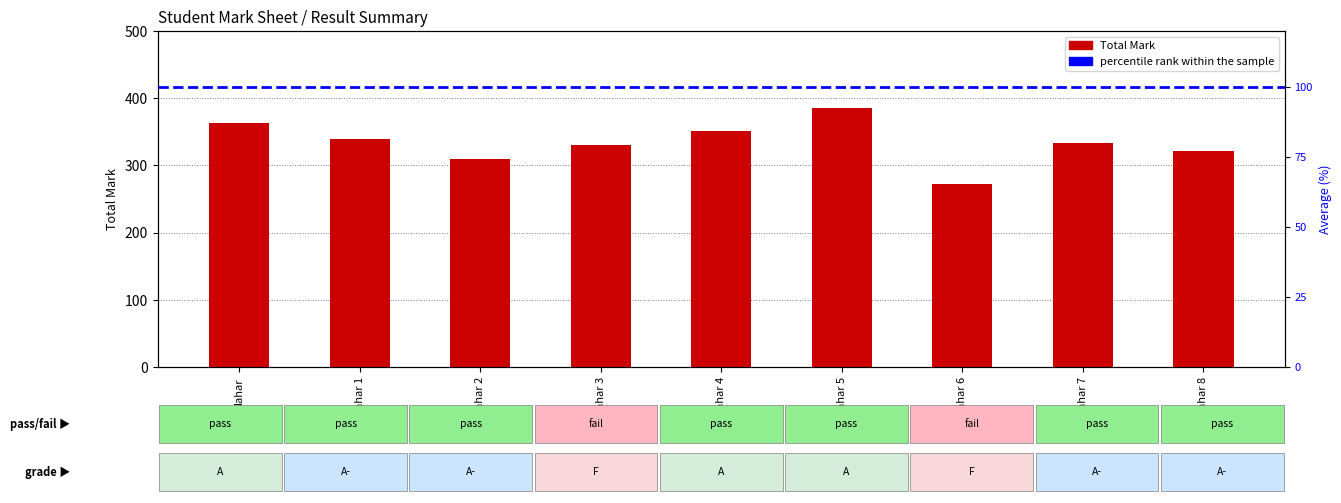

List the labels in order of value, smallest first.

Nahar 6, Nahar 2, Nahar 8, Nahar 3, Nahar 7, Nahar 1, Nahar 4, Nahar, Nahar 5